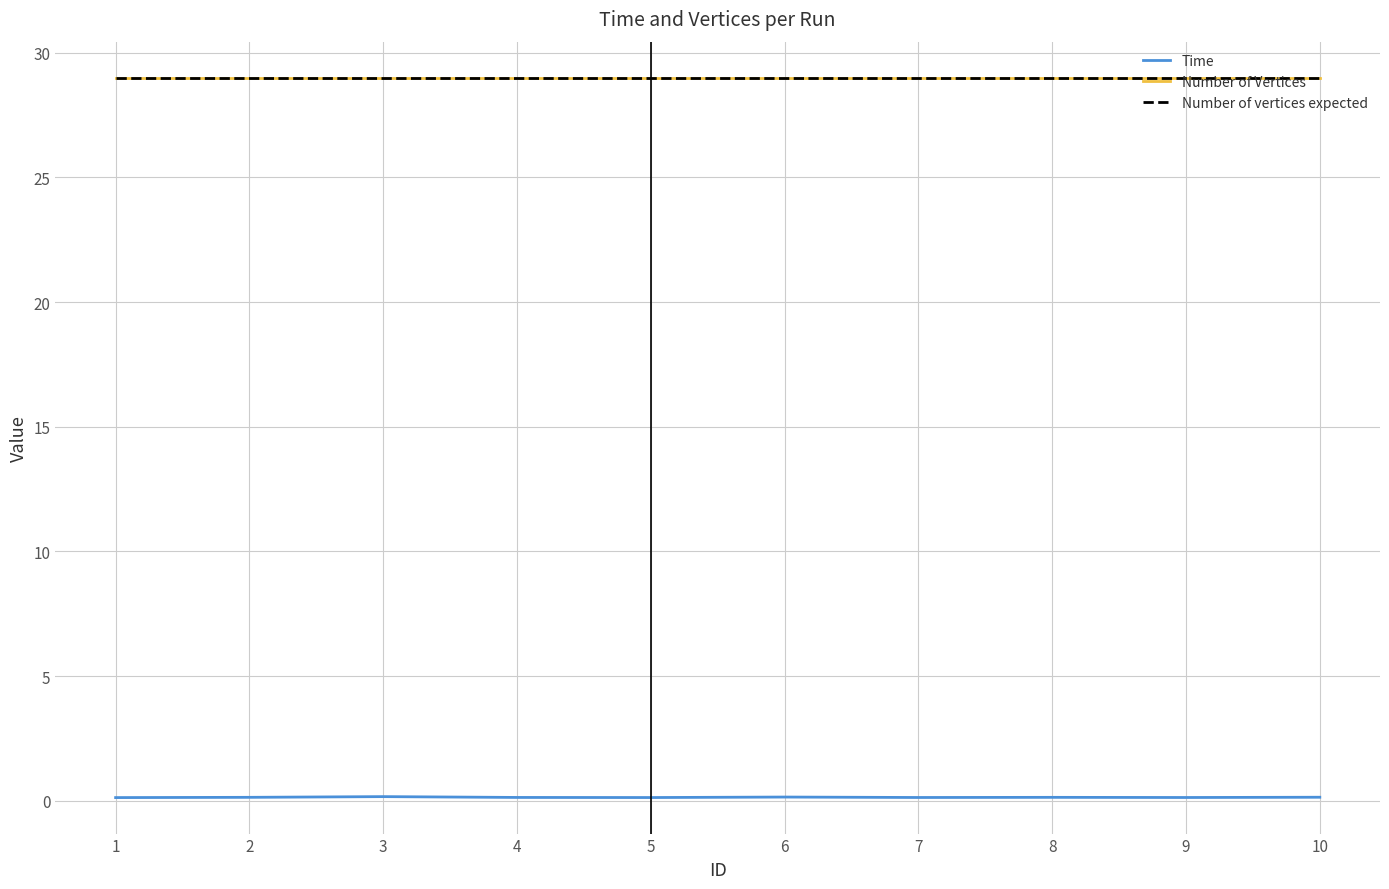

True or false: Number of vertices expected and Number of Vertices cross at least once.

False